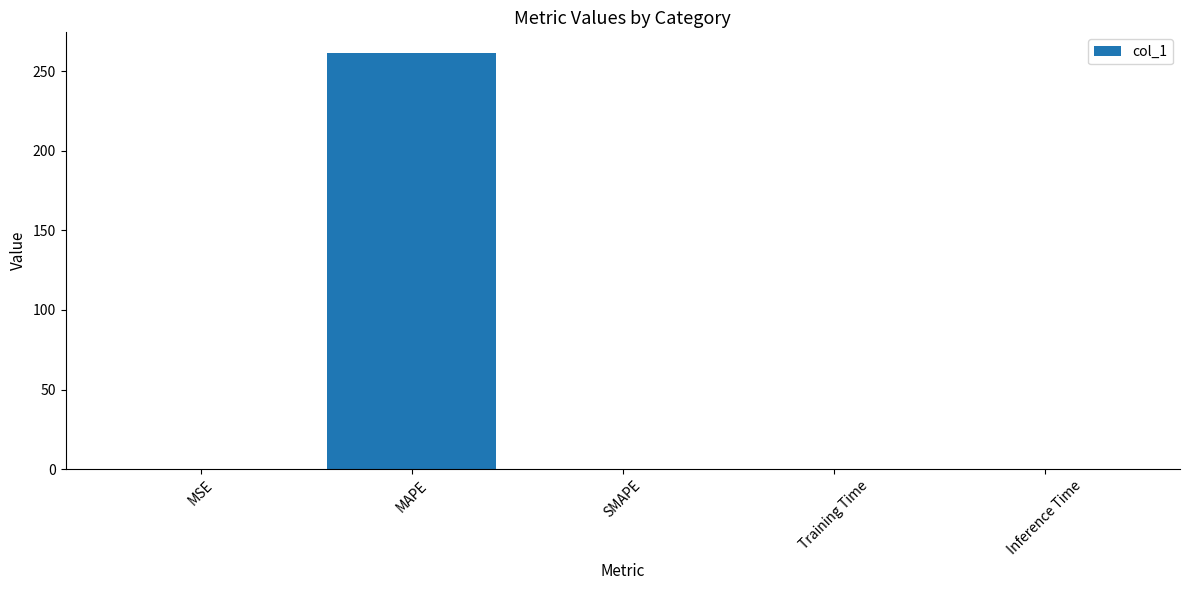

What is the sum of all values?

261.3